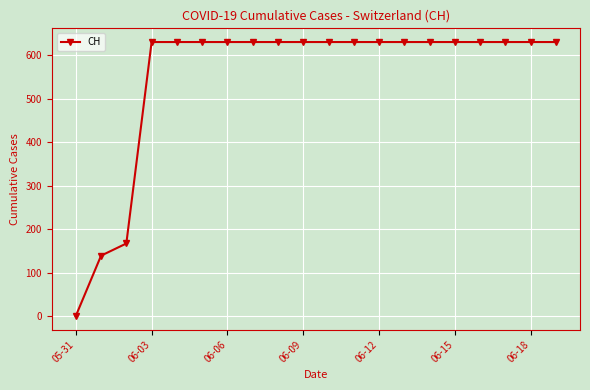

What is the value of the 20th point from the left?

631